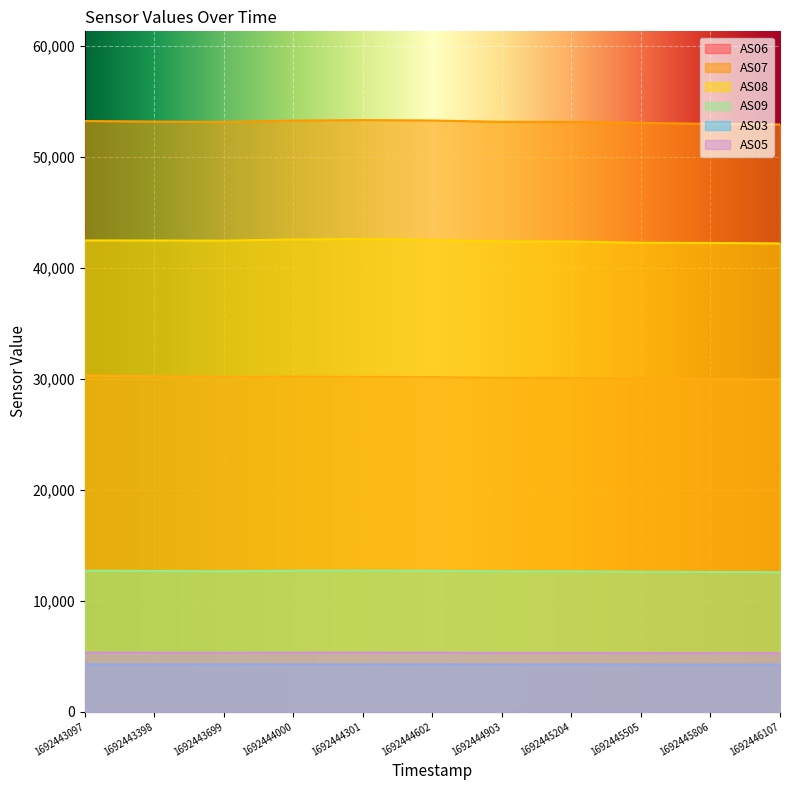

Does the chart display data point markers on the line(s)?

No